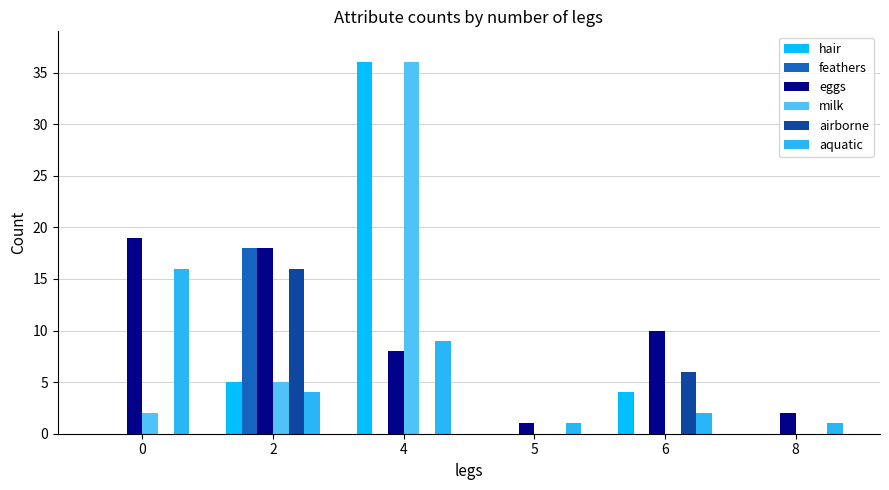

What is the total value across all series at 6?

22